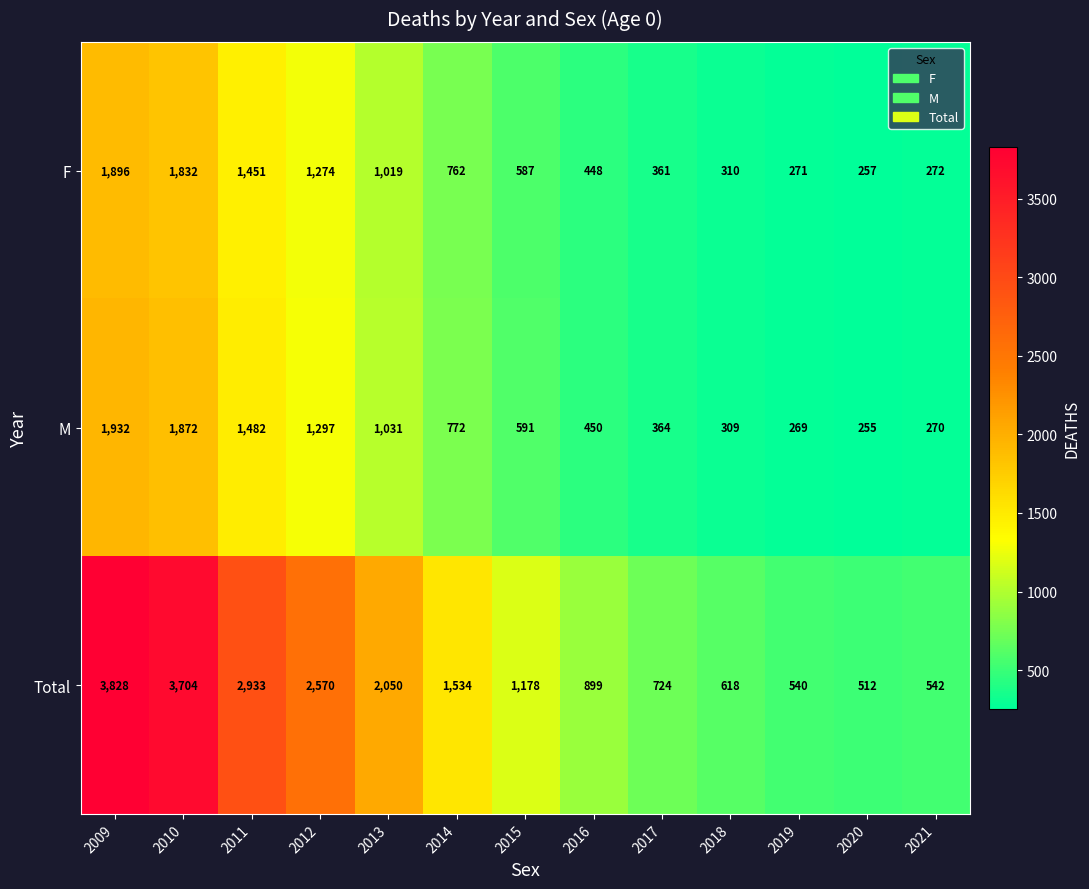

Rank the series by their maximum value, from highest to lowest.

Total, M, F